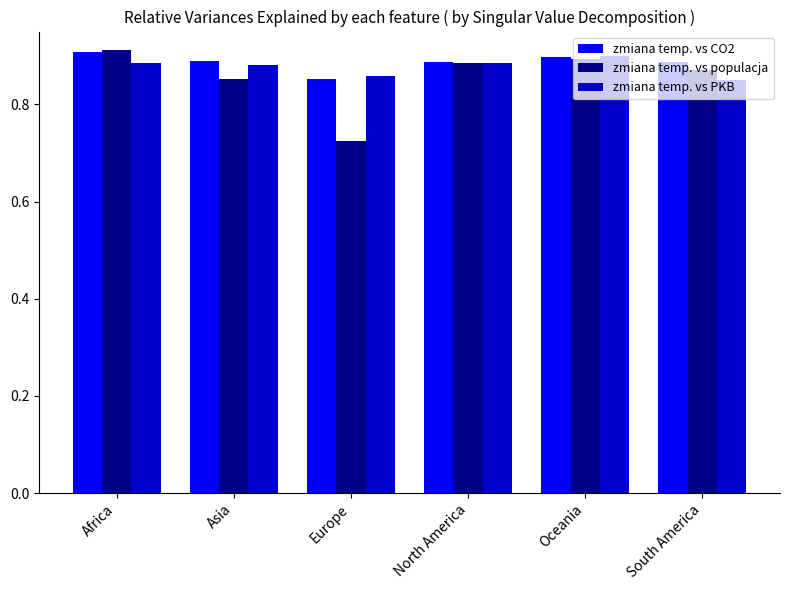

True or false: zmiana temp. vs CO2 has a value of 0.6 at North America.

False